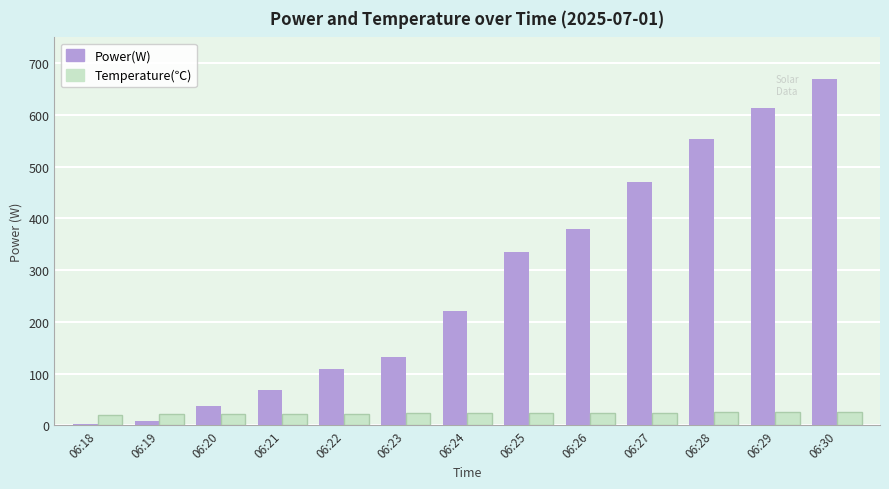

At which category is the sum across all series the highest?

06:30